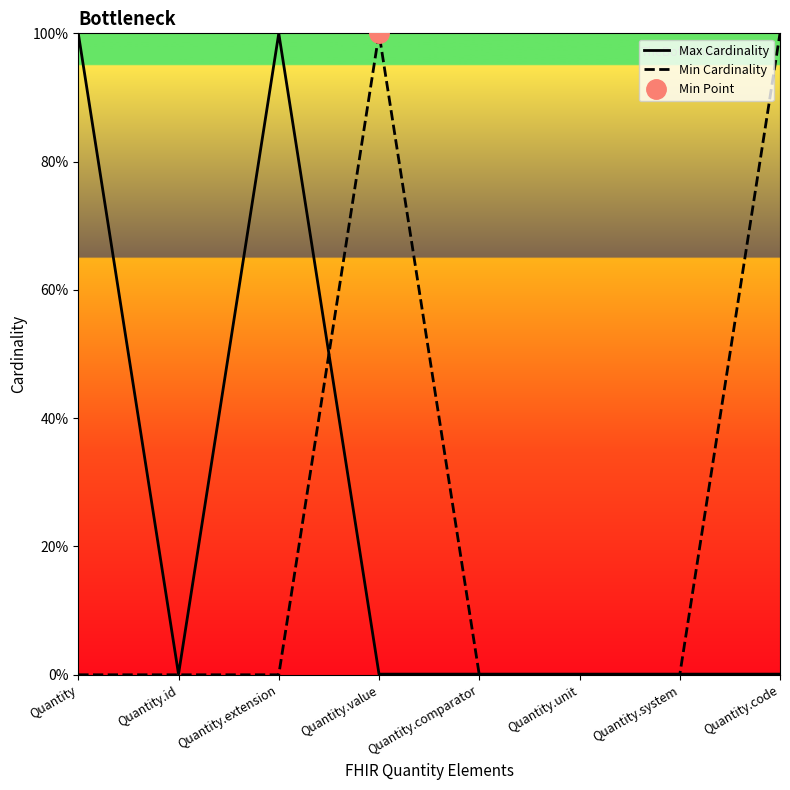

What is the difference between the maximum and minimum values in the Min Cardinality series?

100.0